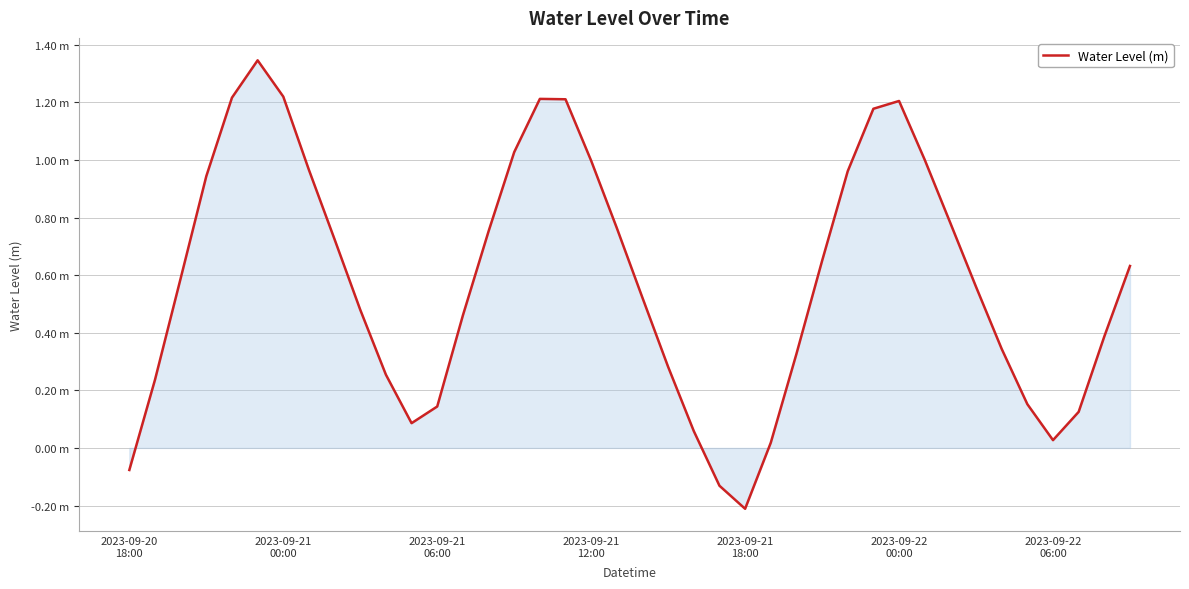

How many values are above zero?

37